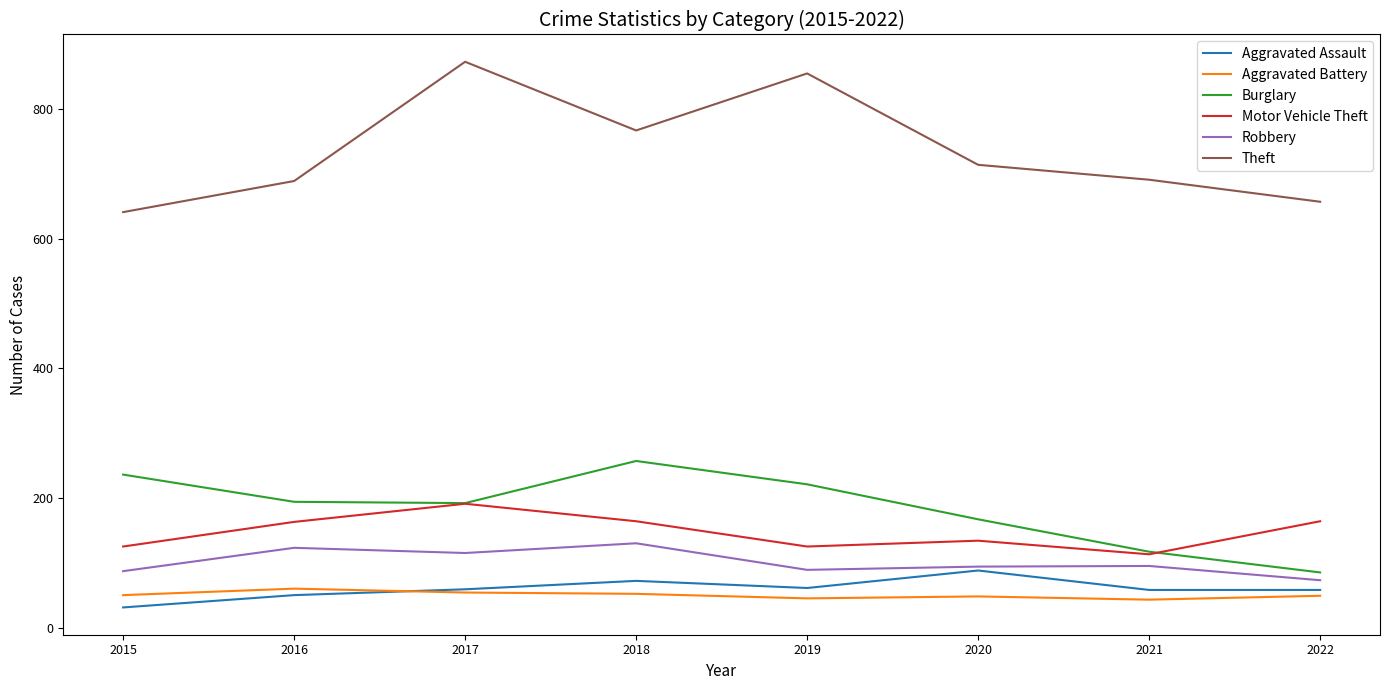

List the series in order of their peak value, lowest first.

Aggravated Battery, Aggravated Assault, Robbery, Motor Vehicle Theft, Burglary, Theft